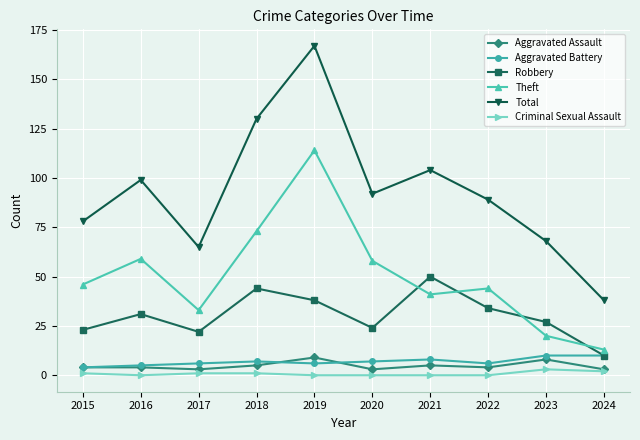

How many categories are shown in the chart?

10